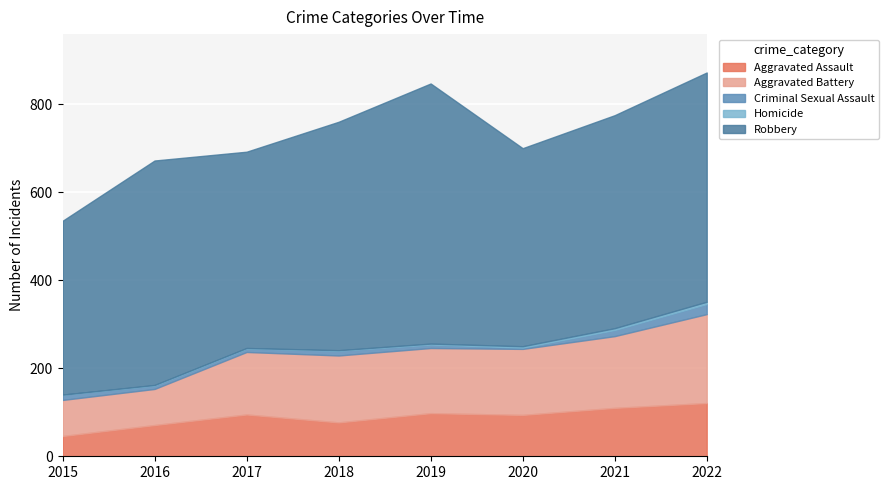

List the series in order of their peak value, lowest first.

Homicide, Criminal Sexual Assault, Aggravated Assault, Aggravated Battery, Robbery